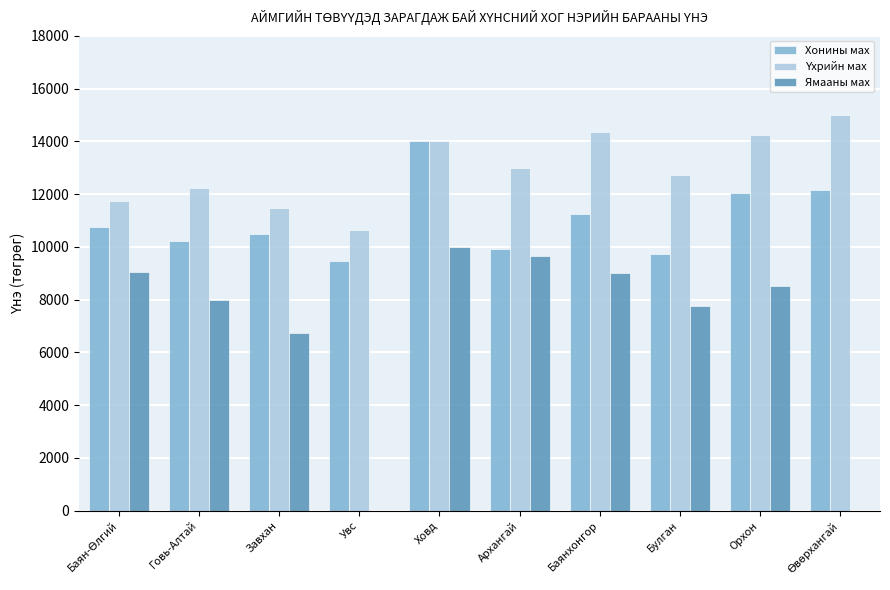

What is the difference between the Хонины мах values at Ховд and Увс?

4533.8